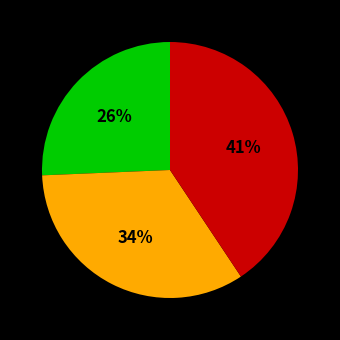

To the nearest percent, what is the average slice percentage?

33%